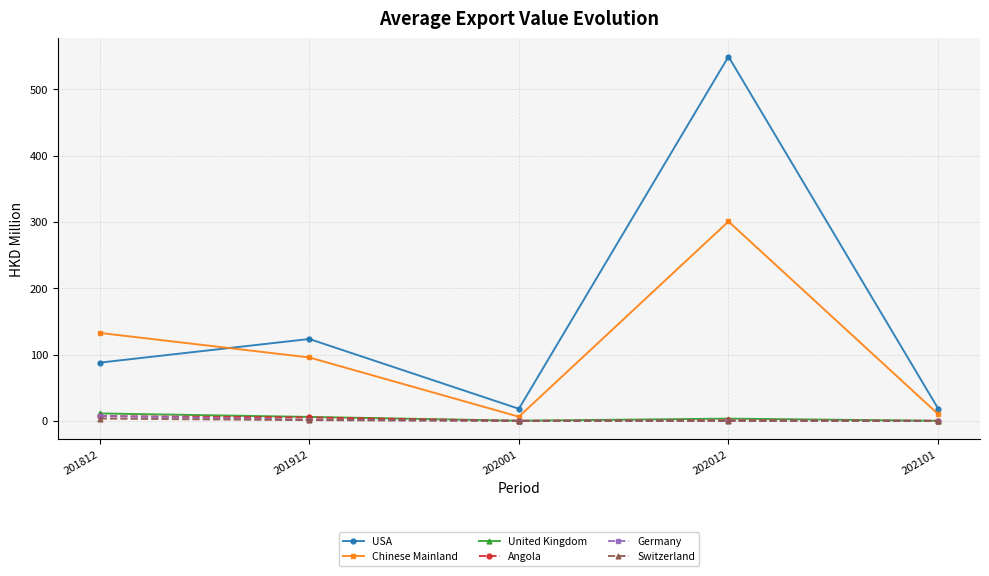

At which category is the sum across all series the highest?

202012